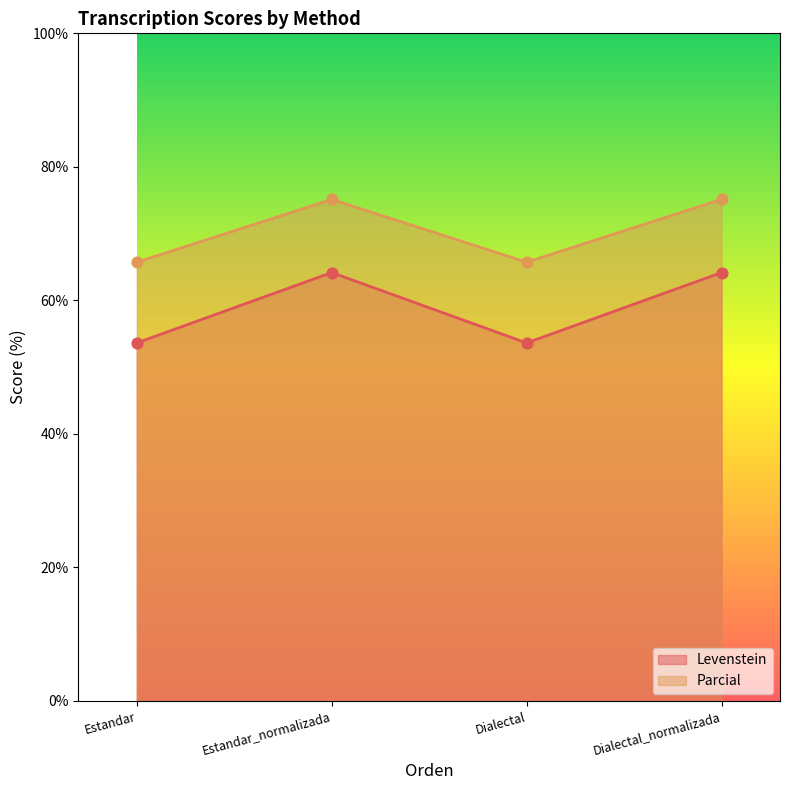

At which category is the sum across all series the highest?

Estandar_normalizada